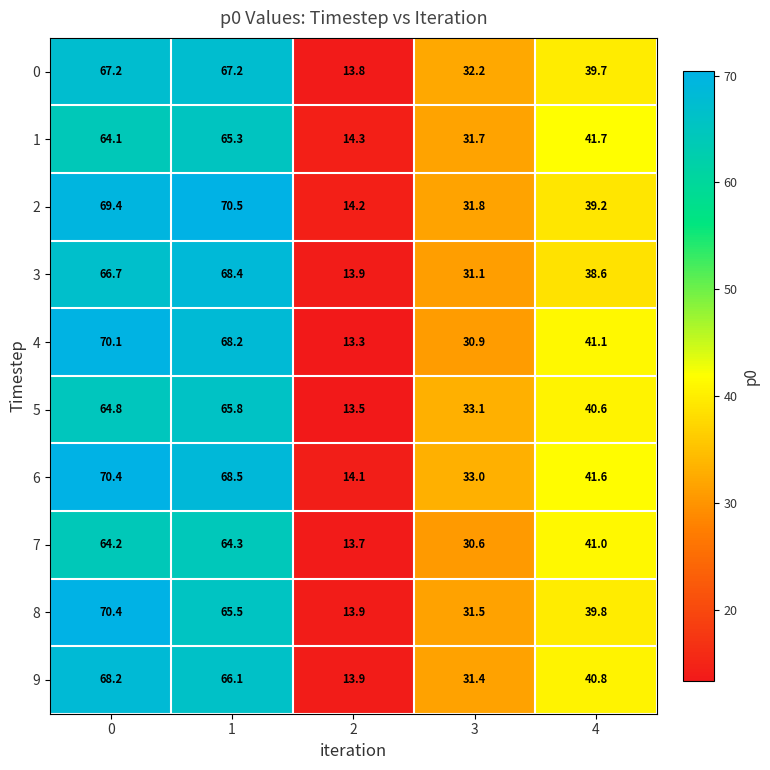

What is the spread (max minus min) of values at 2?

1.0